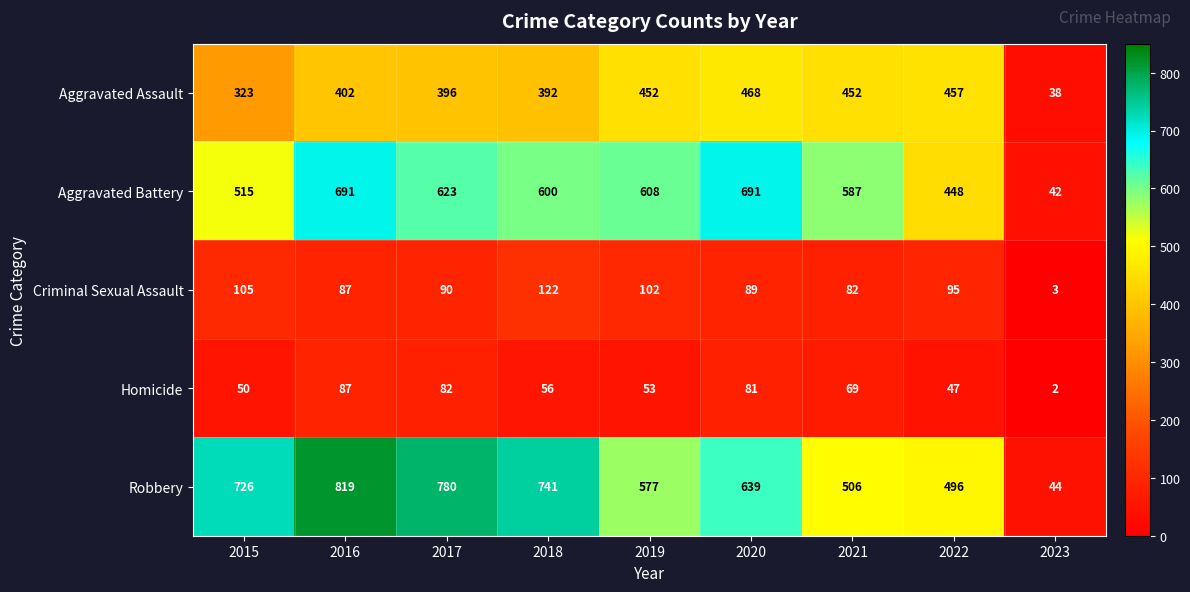

What is the difference between the maximum and minimum values in the Aggravated Battery series?

649